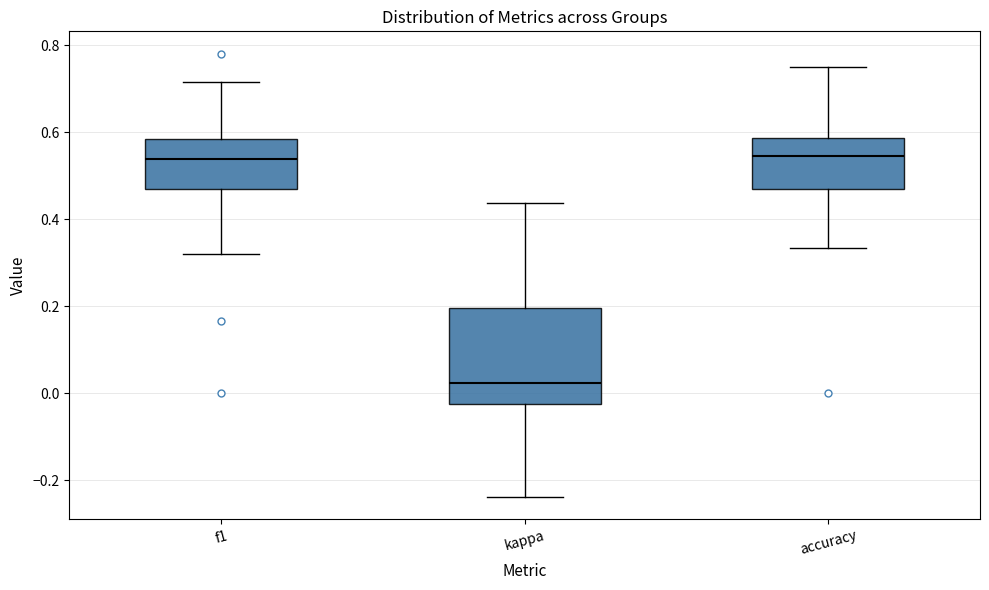

Which box is the tallest, from its lower edge to its upper edge?

kappa